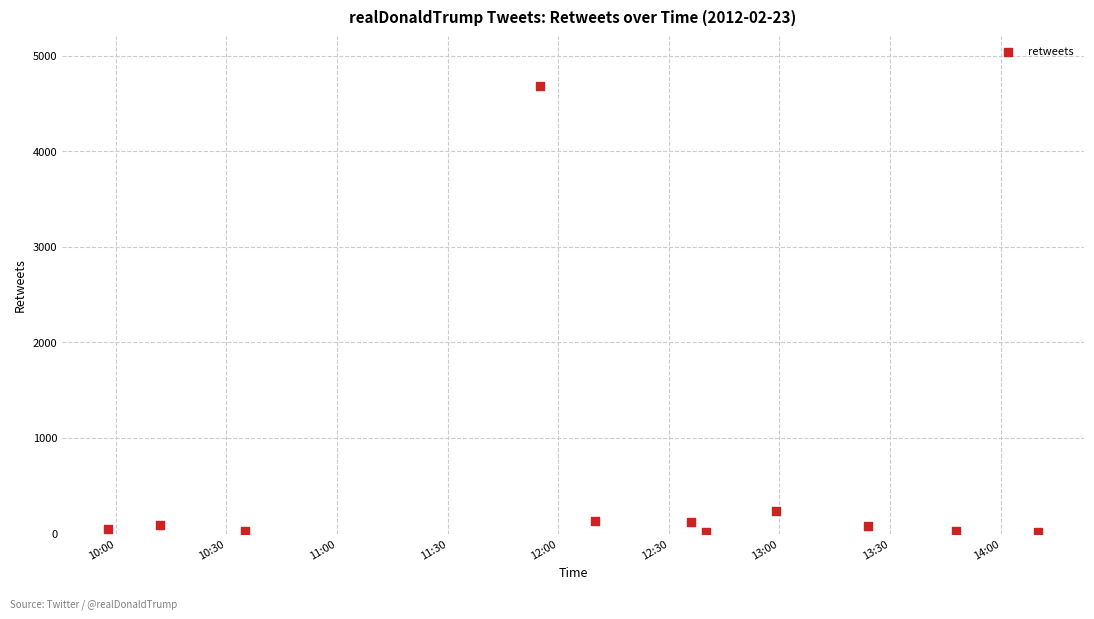

What Y value in the scatter plot is closest to 2349?

236